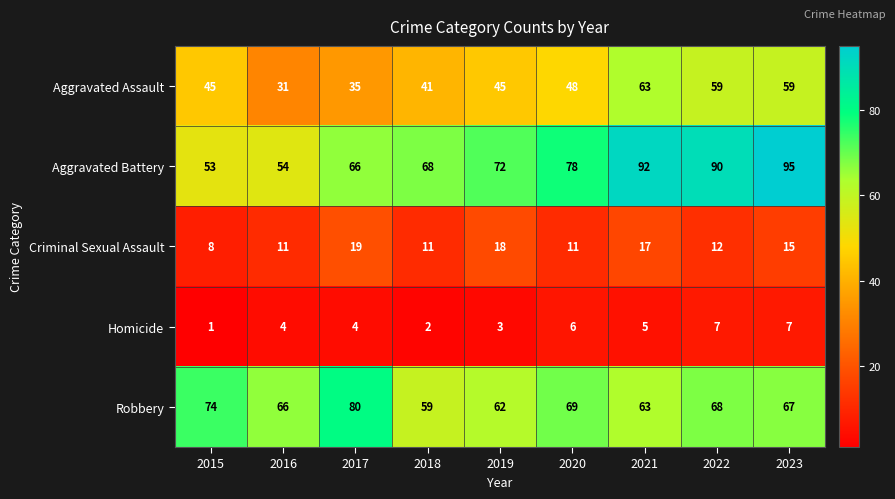

Is it true that Aggravated Assault equals 12 at 2016?

False